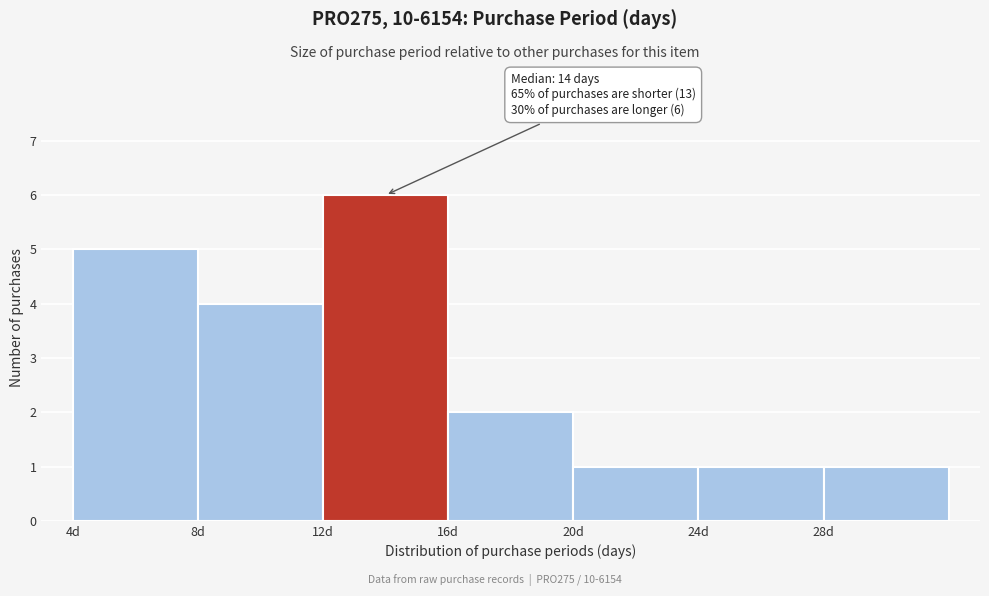

Which range on the x-axis has the tallest bar?

12 to 16